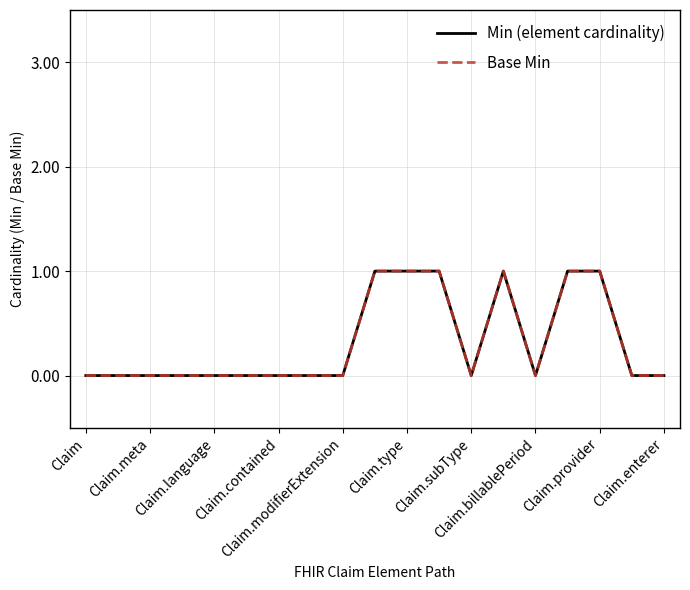

At which label is Base Min closest to 0?

Claim